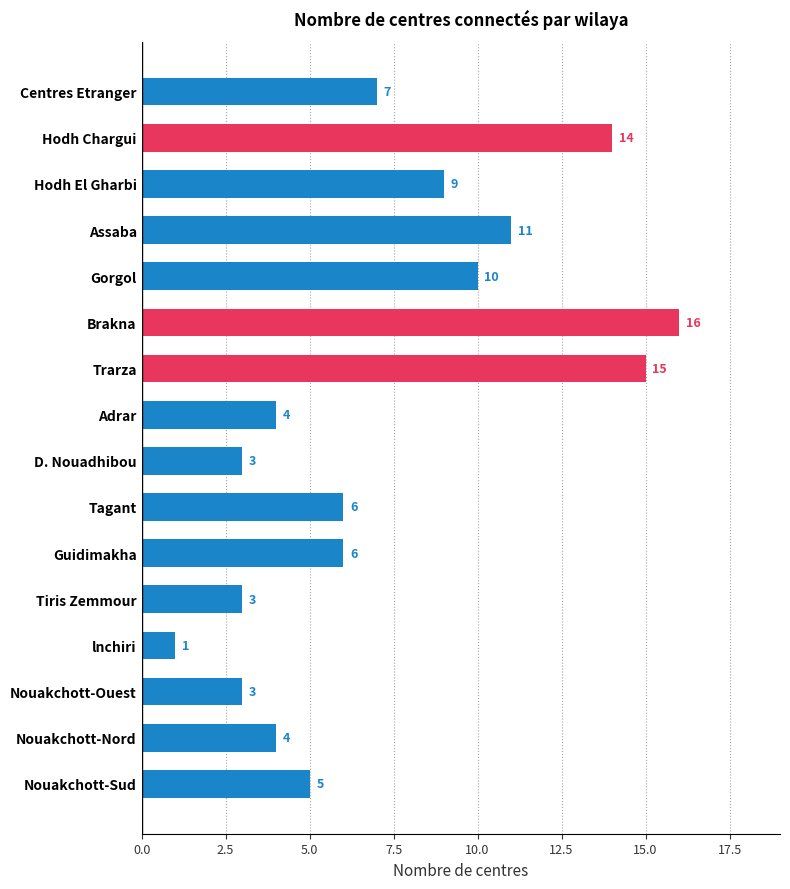

What is the approximate value at Centres Etranger, to the nearest 10?

10